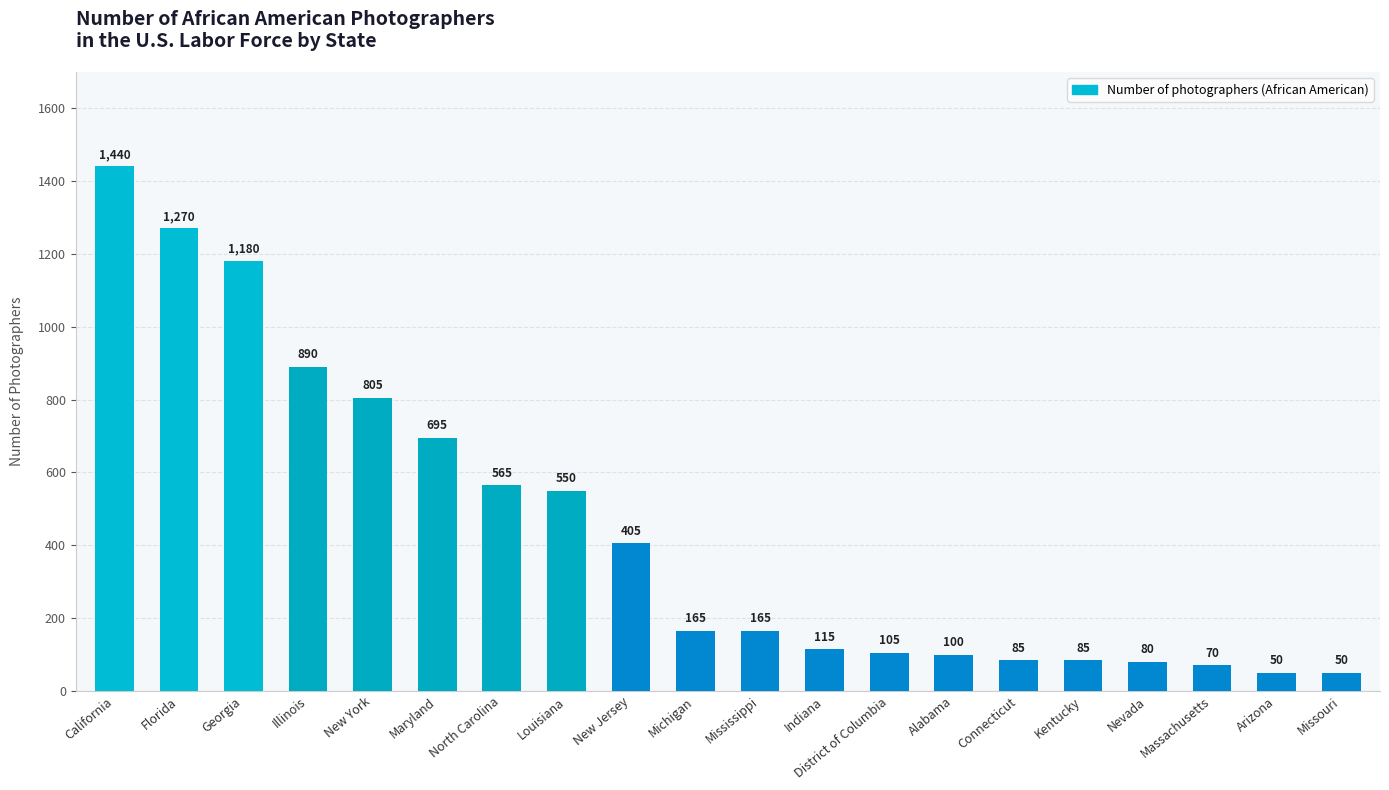

Are the bars grouped side by side (vs. stacked)?

No